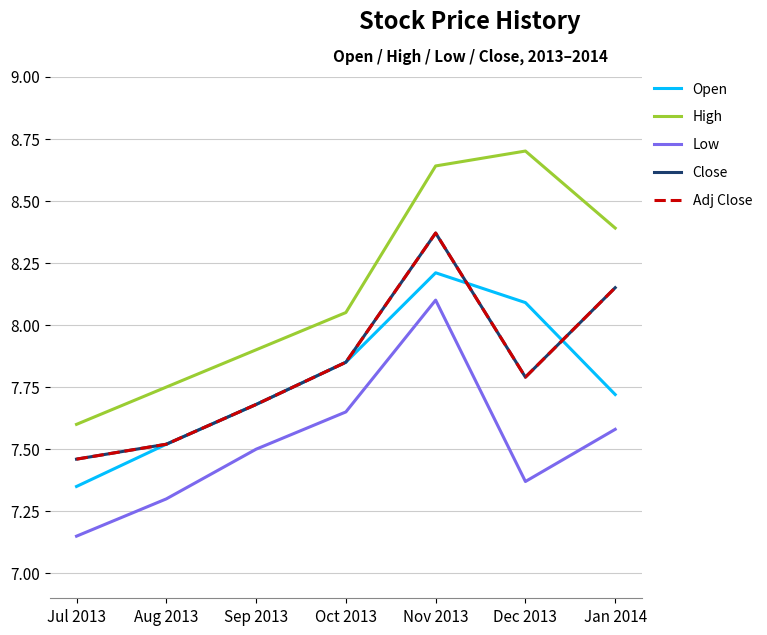

Does the chart display data point markers on the line(s)?

No